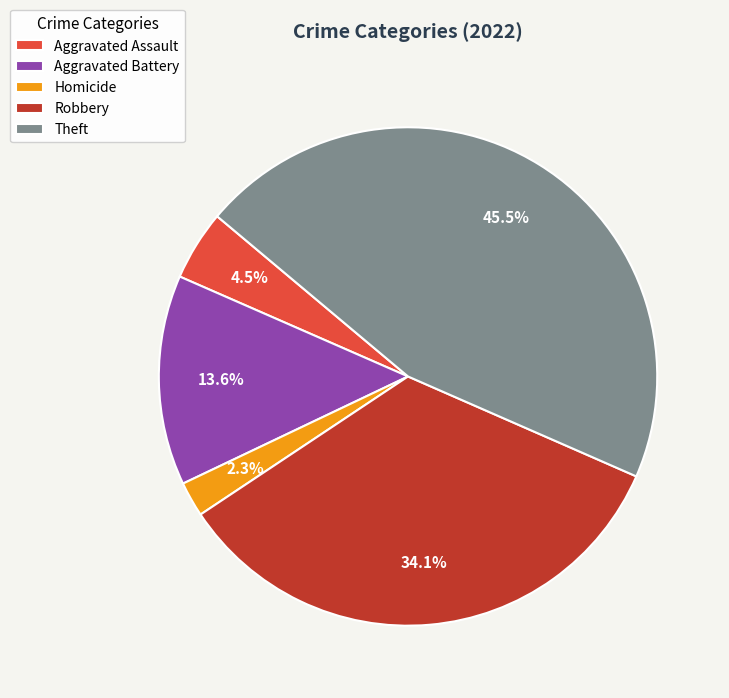

To the nearest percent, what is the difference between the Aggravated Assault and Homicide slice percentages?

2%